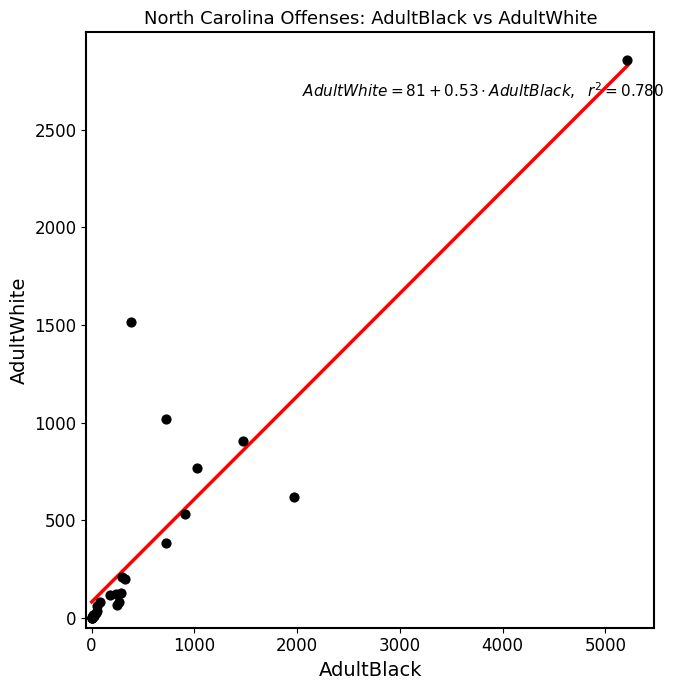

What Y value in the scatter plot is closest to 1427?

1515